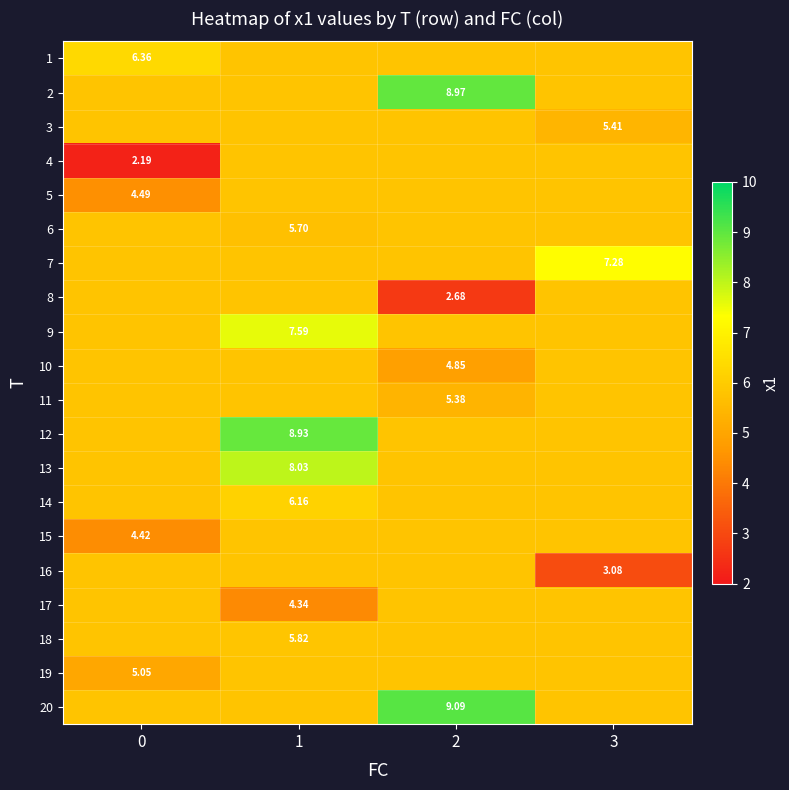

Rank the series at 3 from highest to lowest value.

7, 1, 2, 4, 5, 6, 8, 9, 10, 11, 12, 13, 14, 15, 17, 18, 19, 20, 3, 16